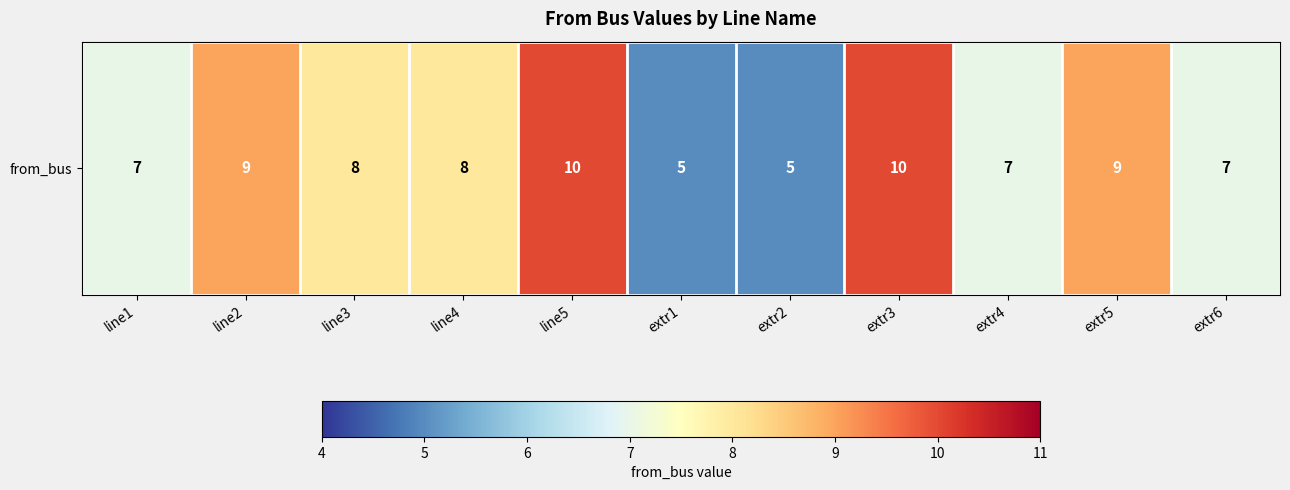

Rank the categories by value from lowest to highest.

extr1, extr2, line1, extr4, extr6, line3, line4, line2, extr5, line5, extr3